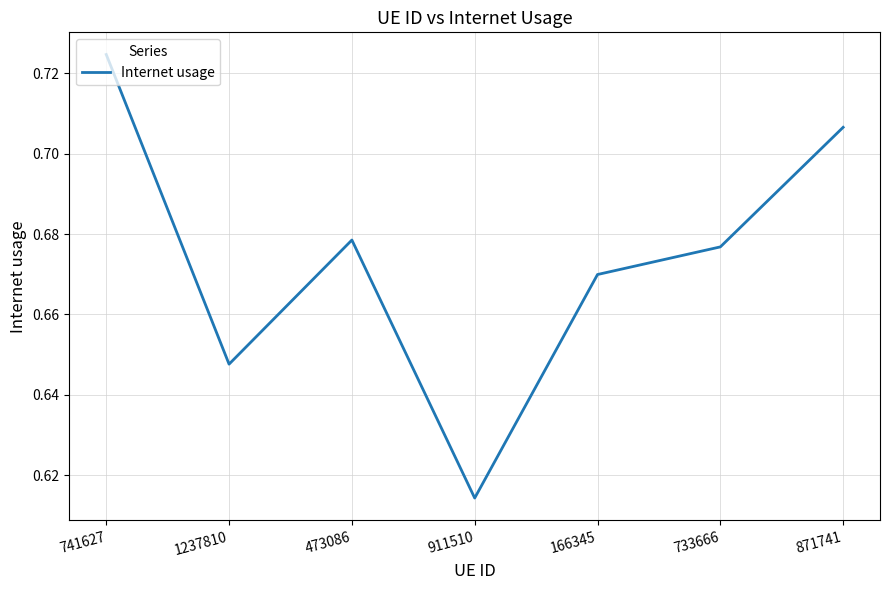

Is it true that the value at 733666 is 1.0?

False